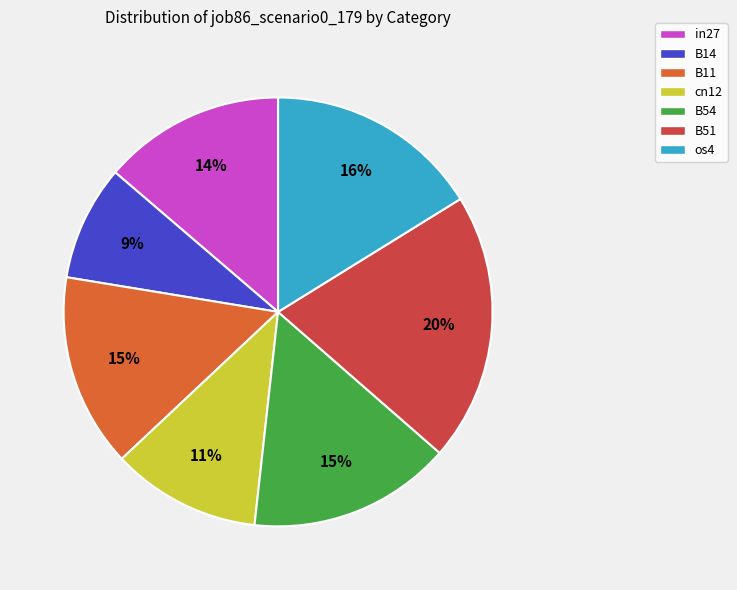

Which has a higher value, cn12 or os4?

os4